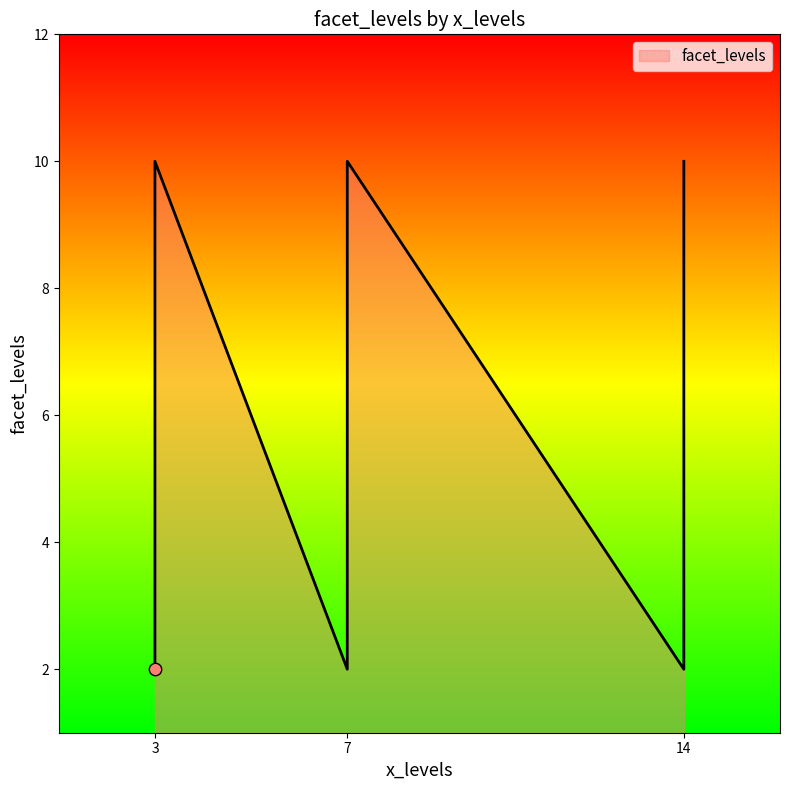

Approximately how many times larger is the value at 7 compared to 14?

0.2